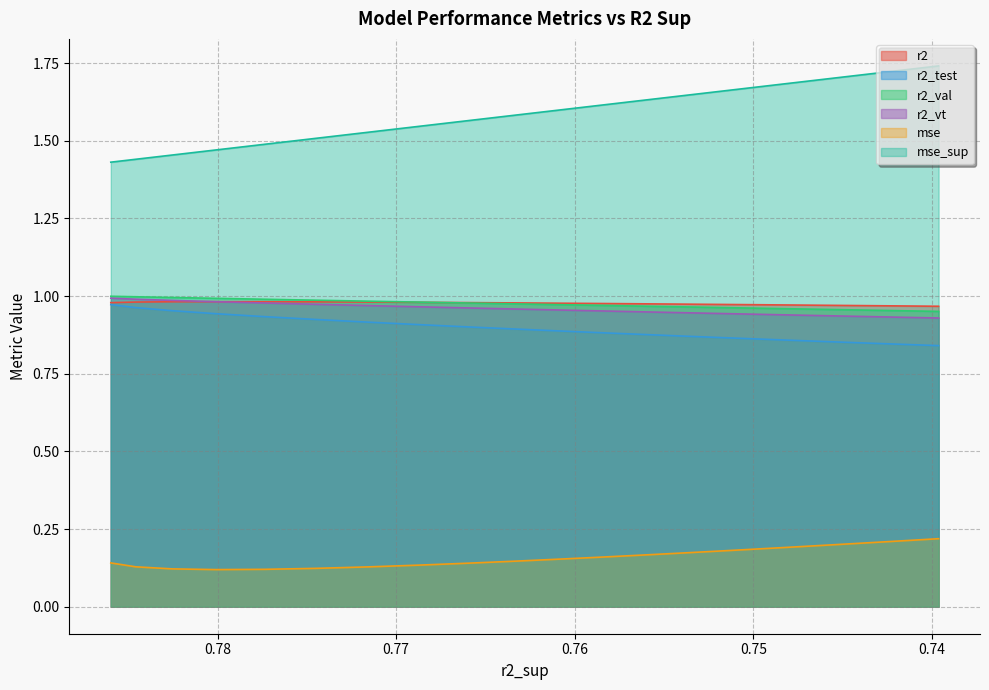

True or false: r2_test and r2_val cross at least once.

False